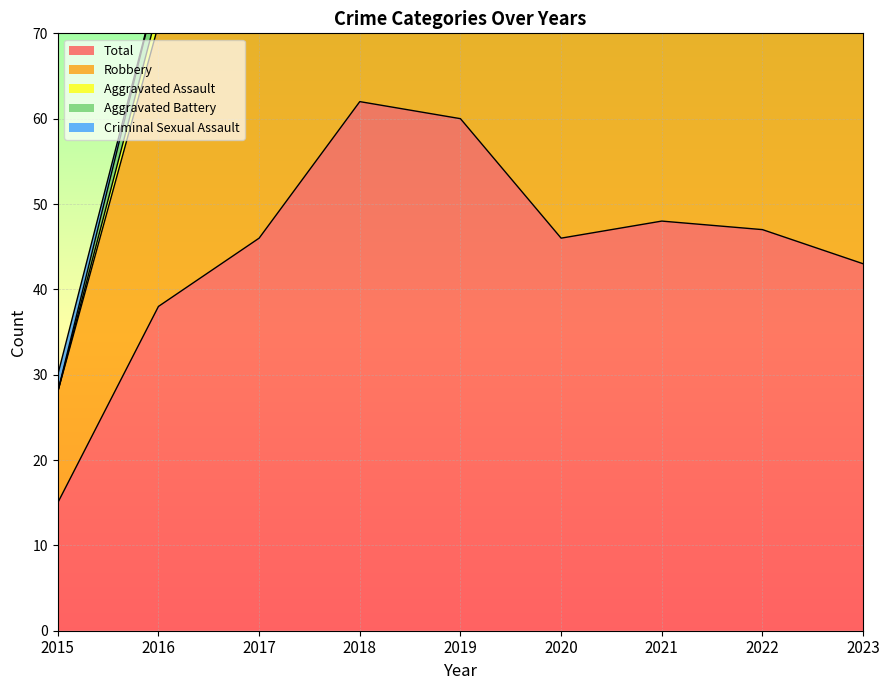

True or false: Criminal Sexual Assault has a value of -1 at 2023.

False